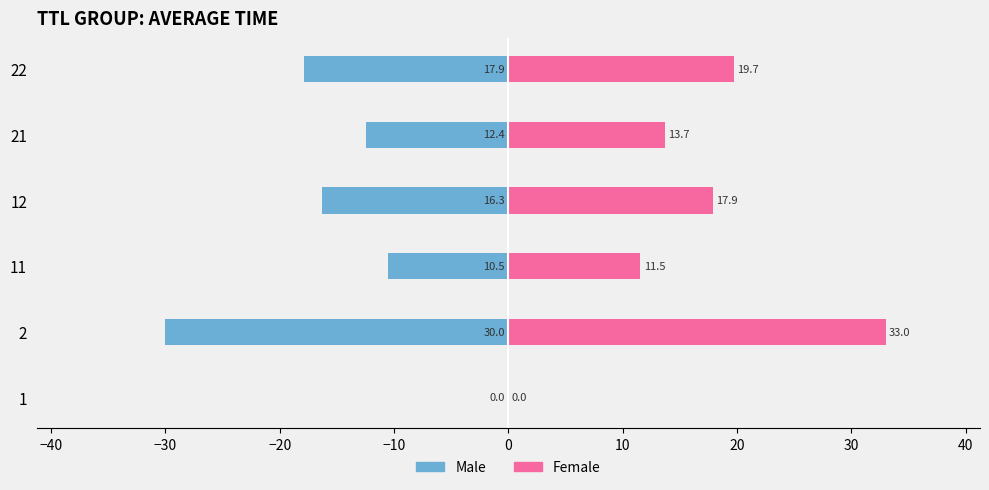

Rank the series by their average value, from lowest to highest.

Male, Female